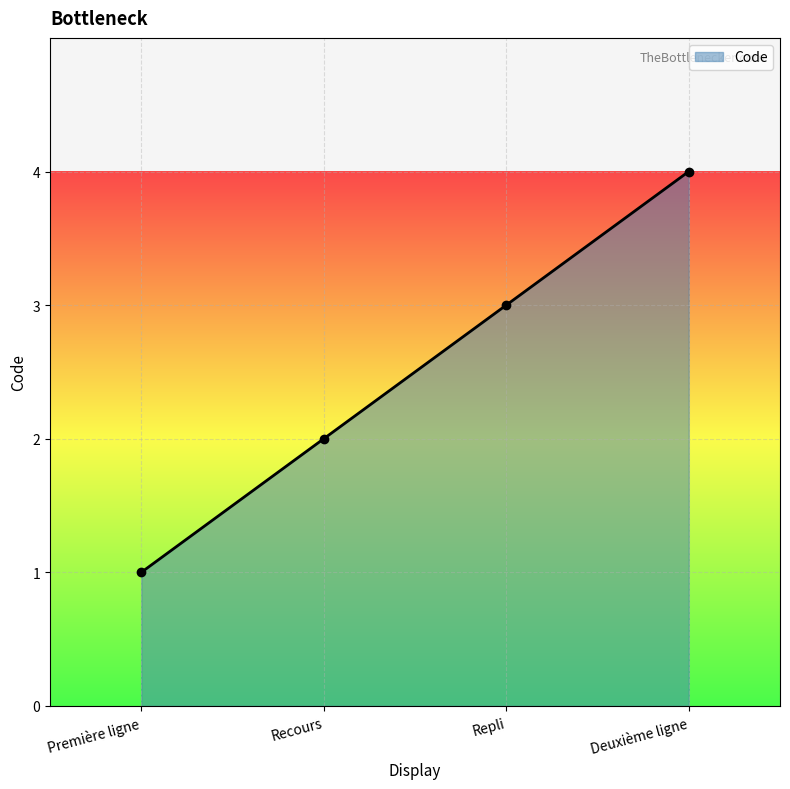

Approximately how many times larger is the value at Repli compared to Recours?

1.5